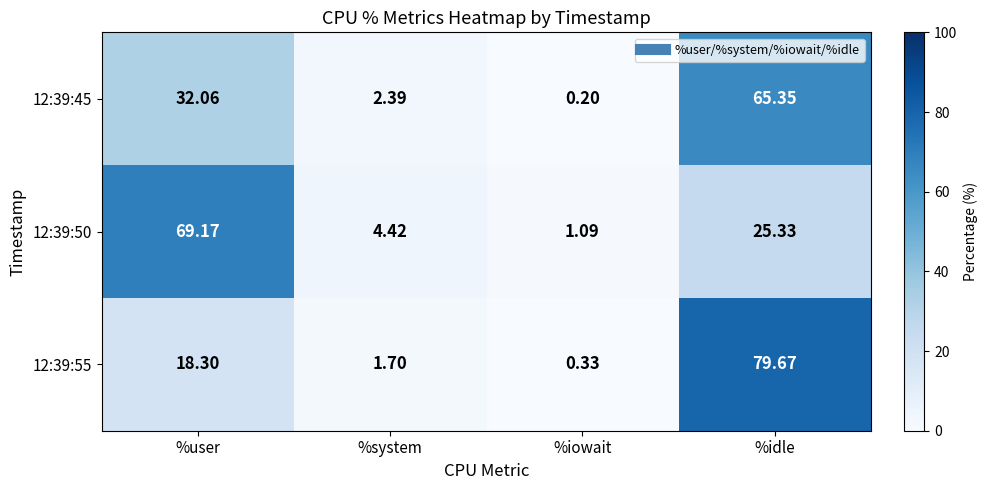

What is the total value across all series at %iowait?

1.6